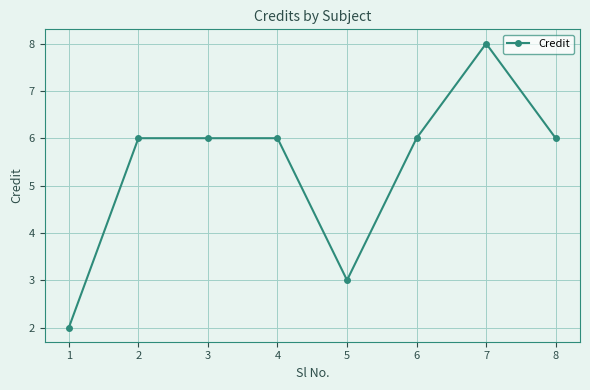

Which label corresponds to the largest value in the chart?

7